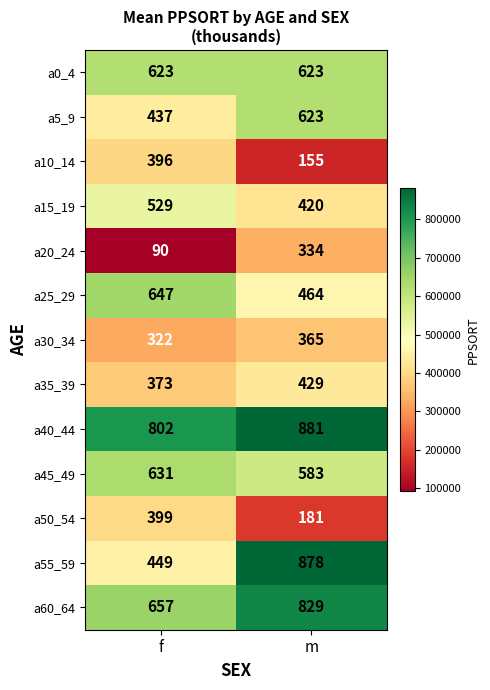

At f, list the series in order from smallest to largest.

a20_24, a30_34, a35_39, a10_14, a50_54, a5_9, a55_59, a15_19, a0_4, a45_49, a25_29, a60_64, a40_44